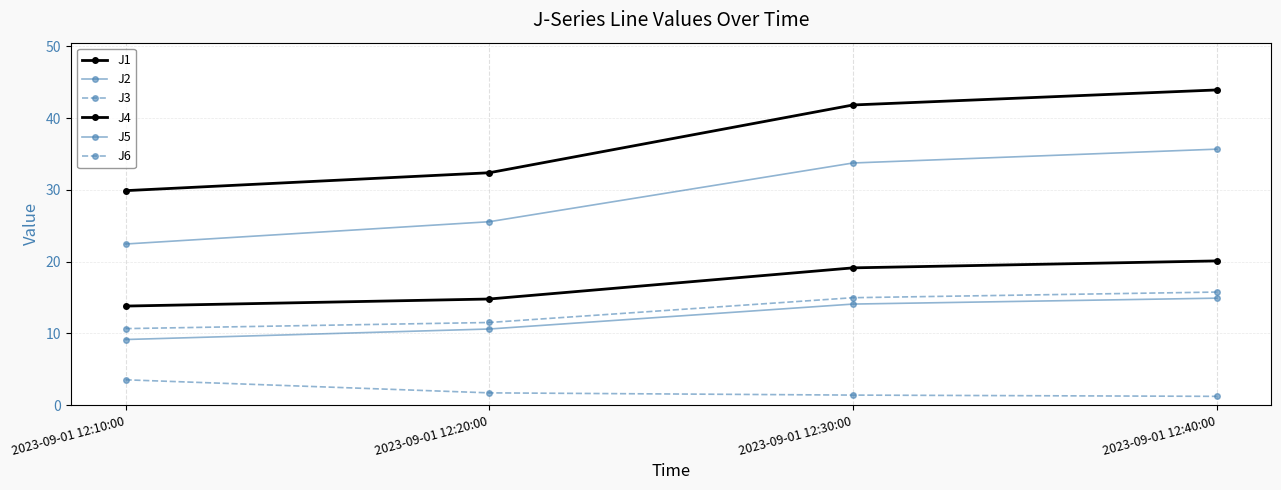

Between 2023-09-01 12:20:00 and 2023-09-01 12:30:00, which is larger?

2023-09-01 12:30:00